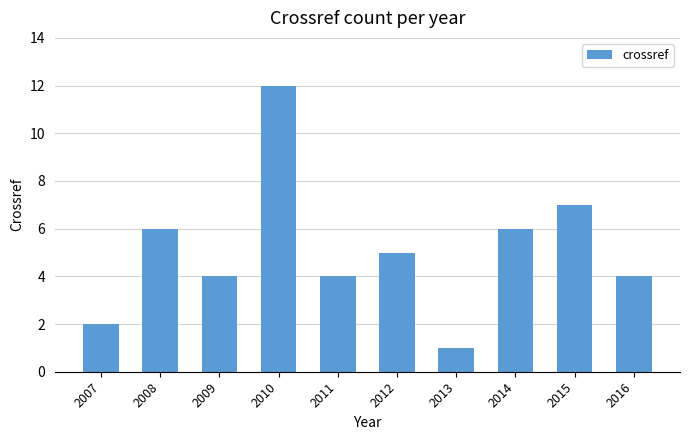

What is the change in value from 2014 to 2016?

-2